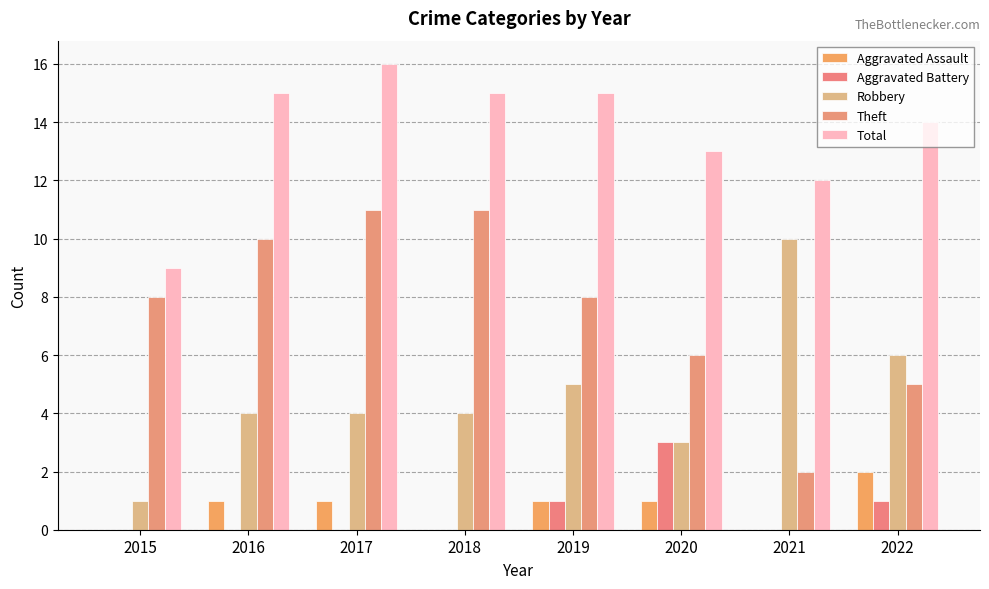

How many Aggravated Assault values are between 0 and 1?

7